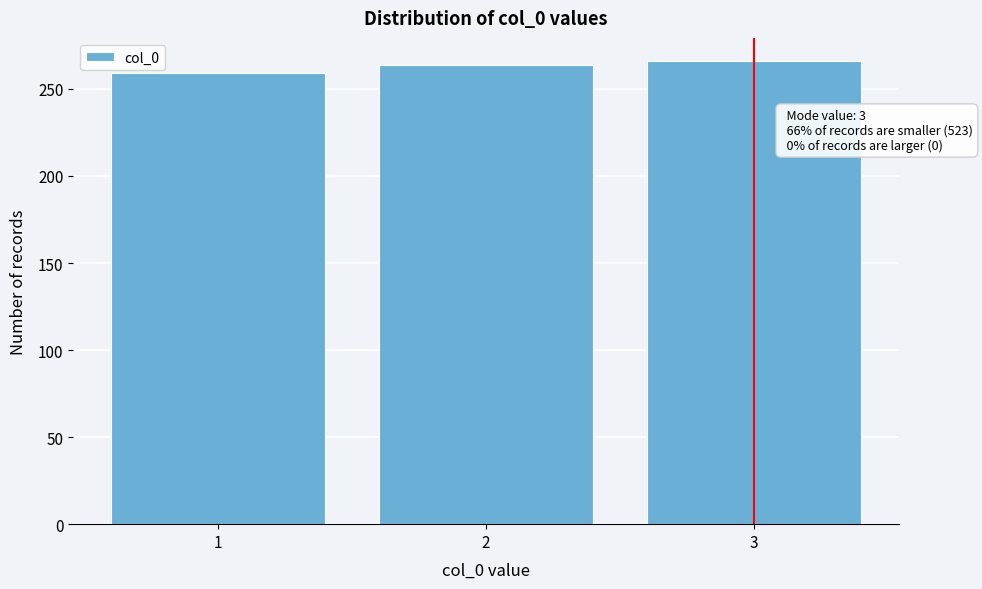

Reading left to right, what are all the values shown in this chart?

1=259	2=264	3=266